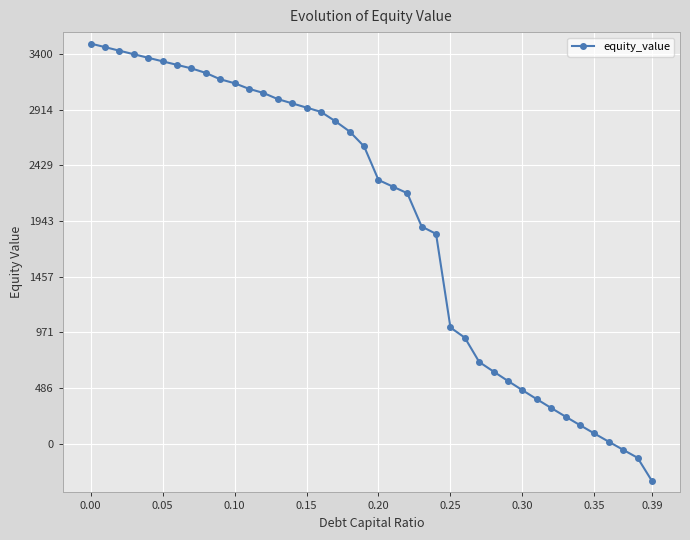

What is the difference between the second highest and minimum values?

3785.4